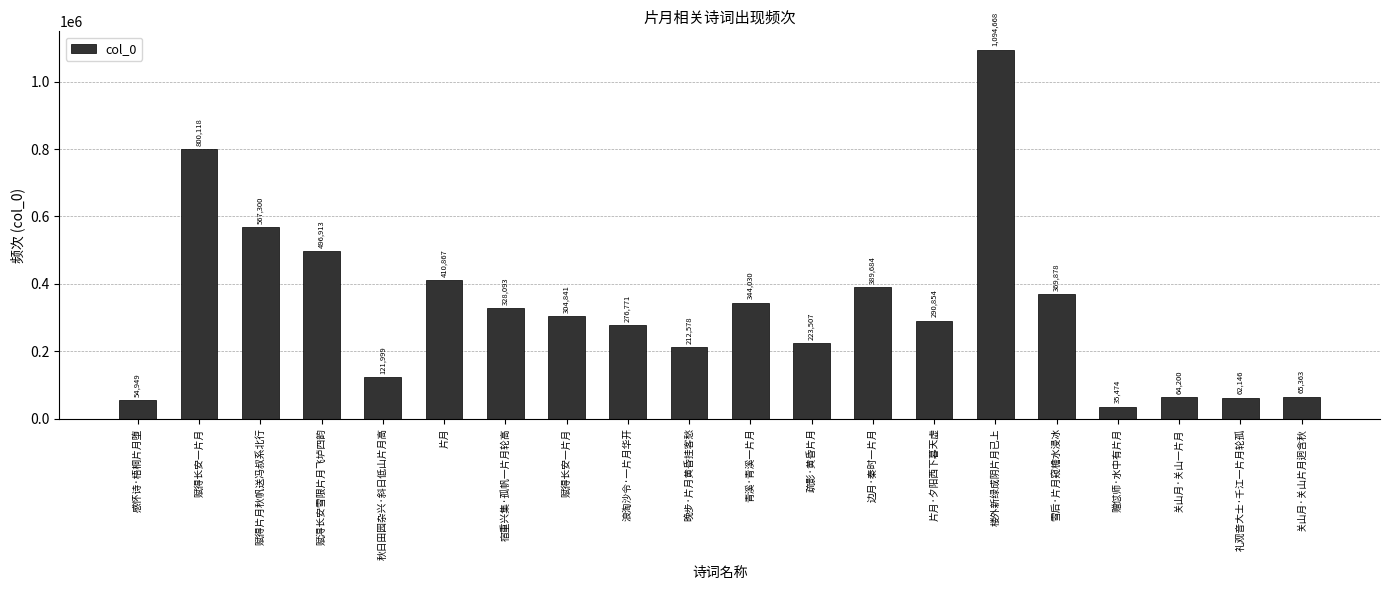

How many bars are there in total?

20